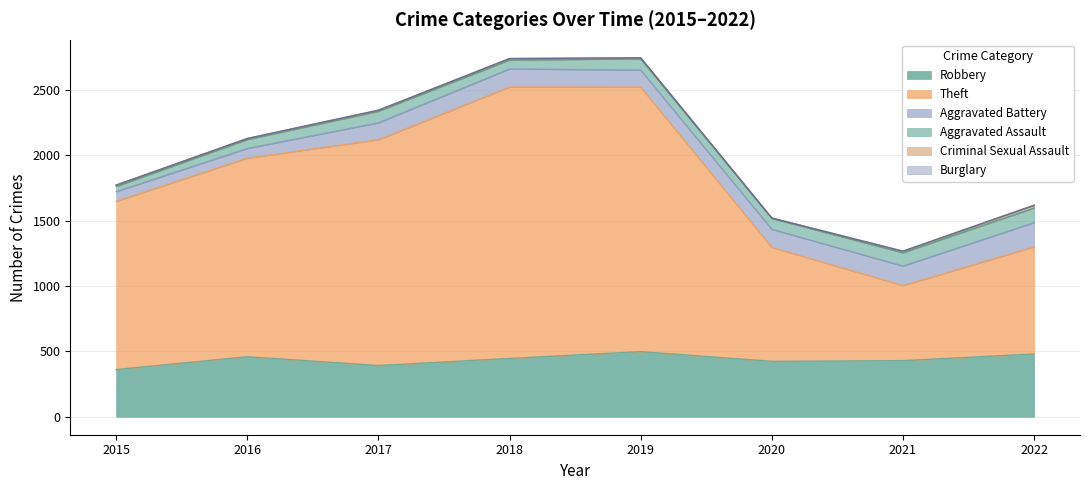

Which category has the highest value in the Aggravated Assault series?

2022